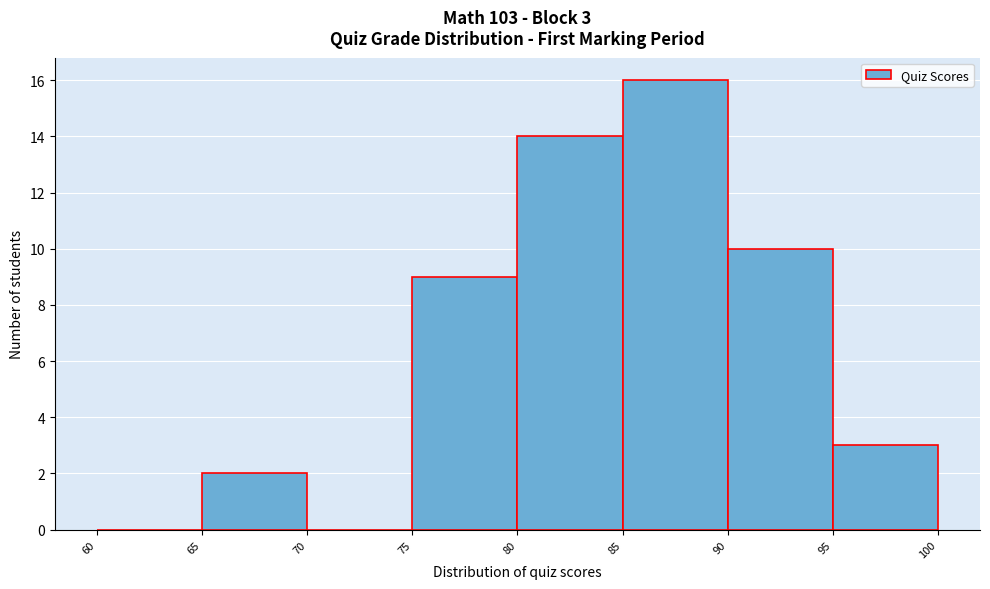

Over which range of the x-axis is the bar tallest?

85 to 90